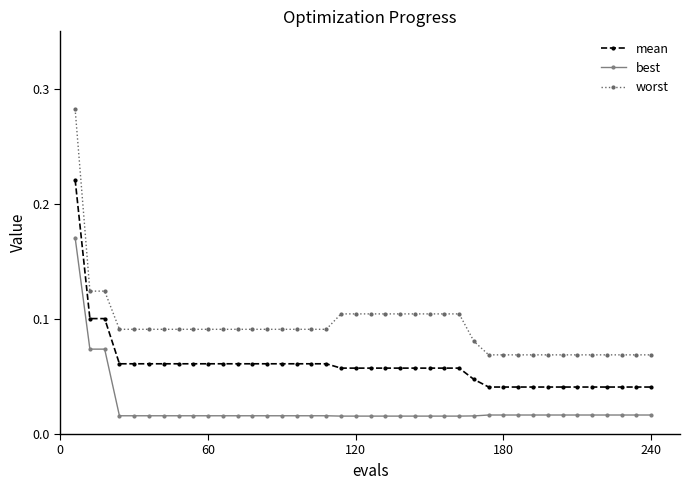

At how many categories does at least one series exceed 0?

40